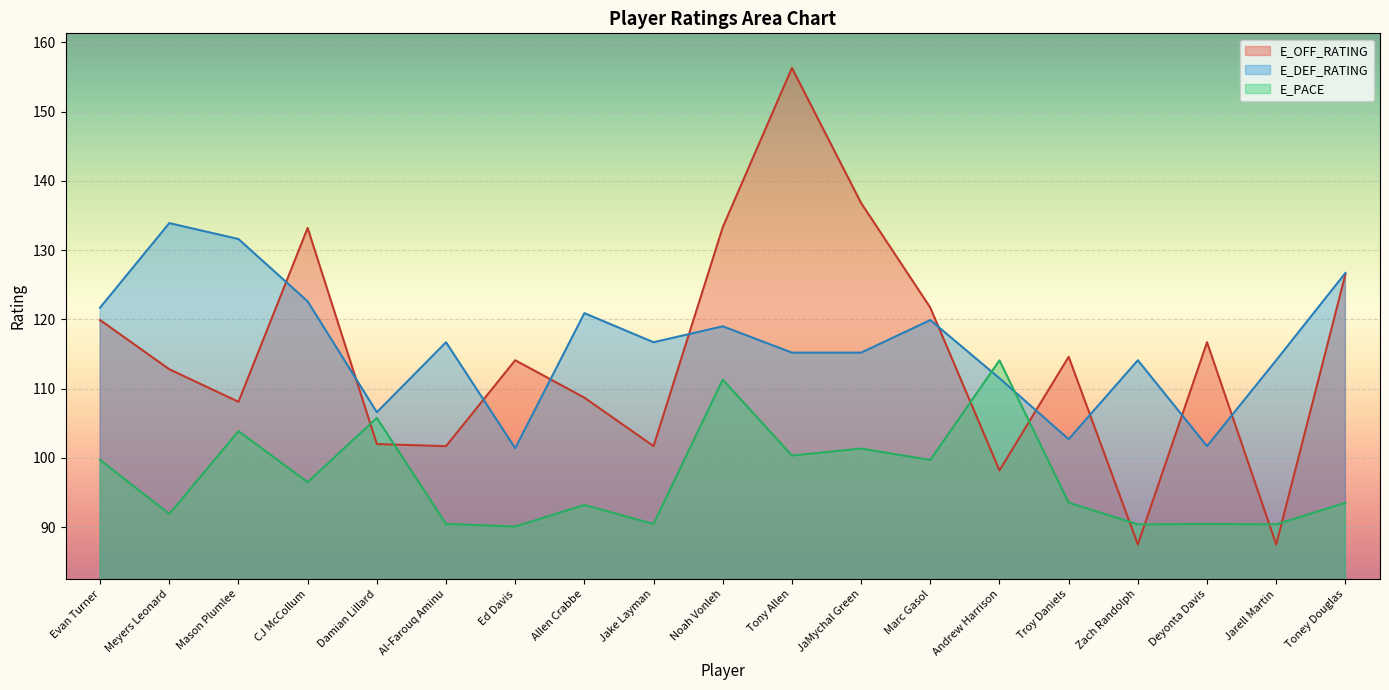

Is it true that E_DEF_RATING equals 41.1 at Andrew Harrison?

False